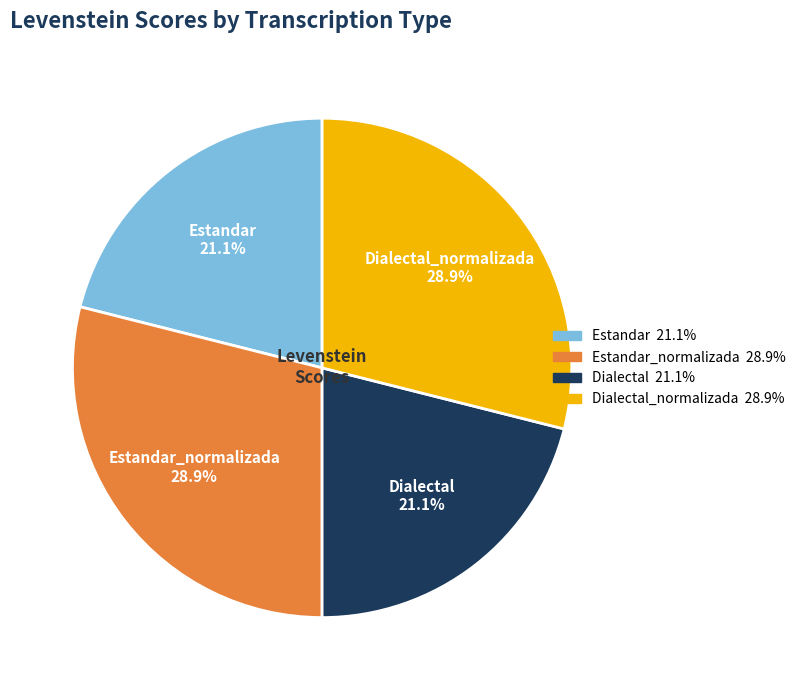

To the nearest percent, what percentage of the pie is Estandar?

21%